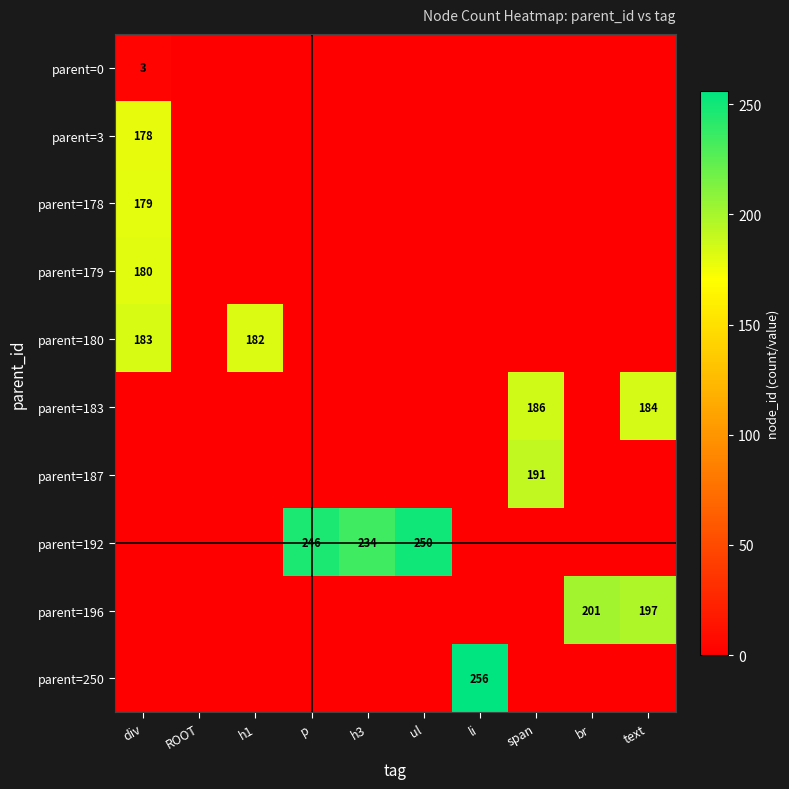

What is the sum of all parent=179 values?

180